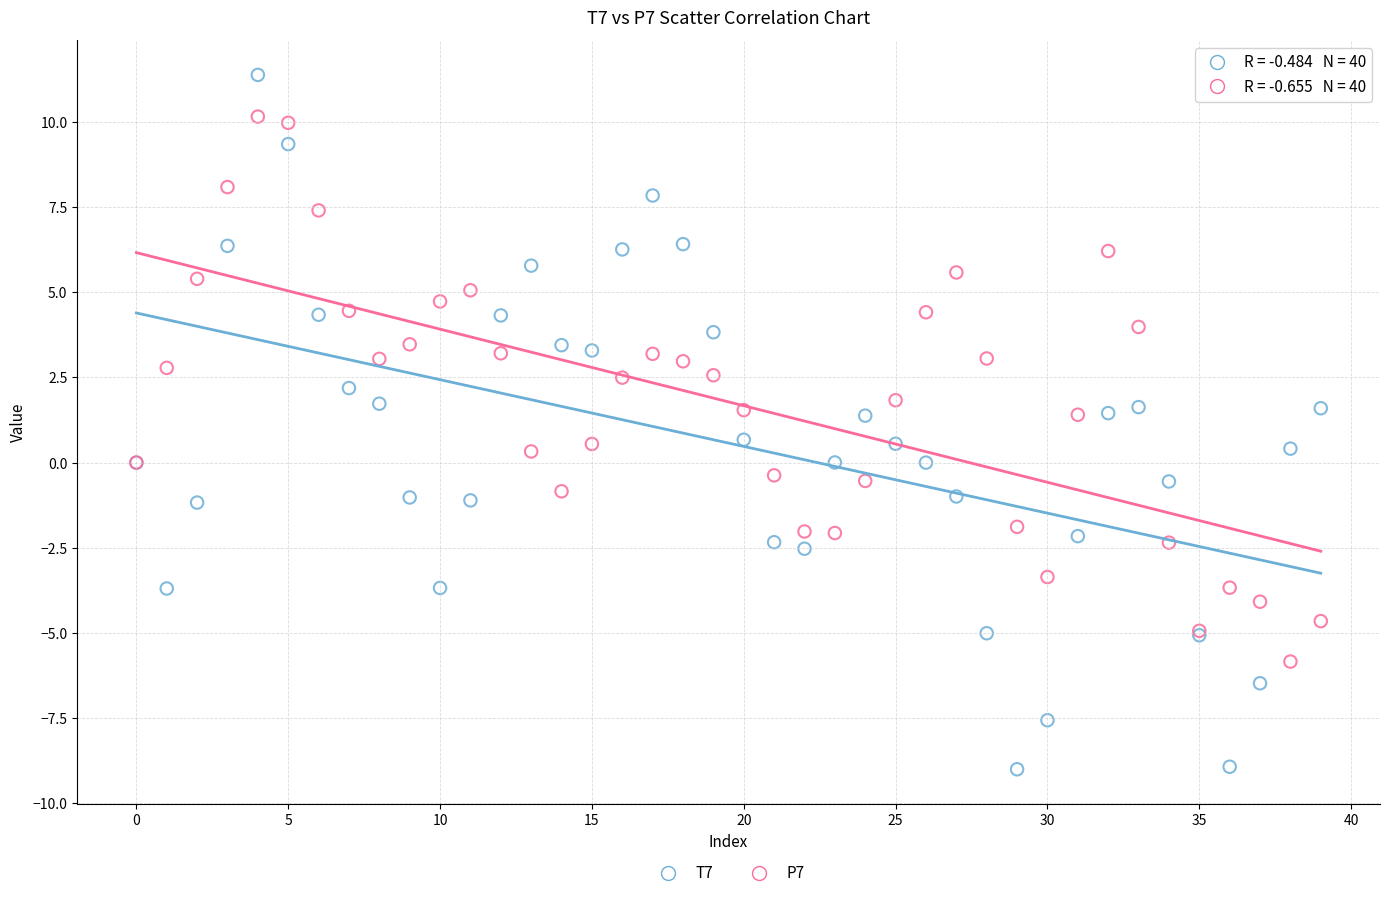

Which series has the widest spread of Y values?

T7